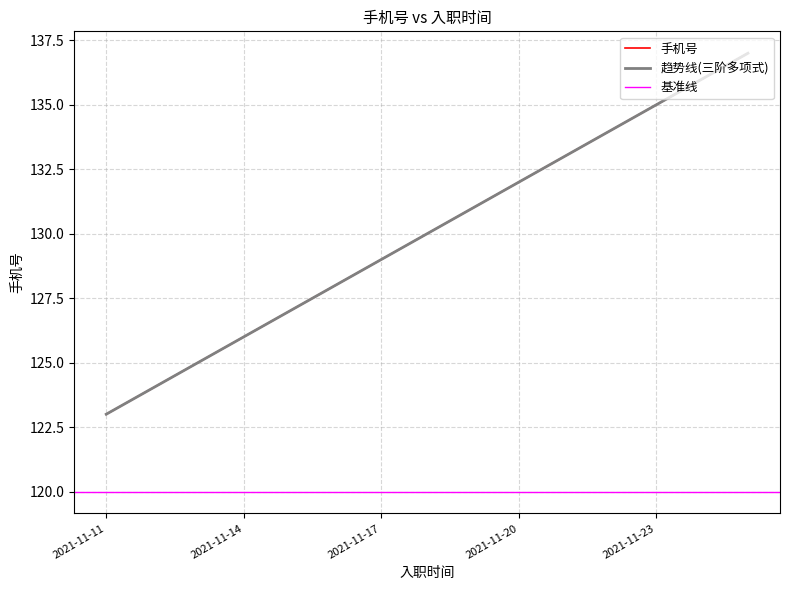

Does the chart have visible grid lines?

Yes